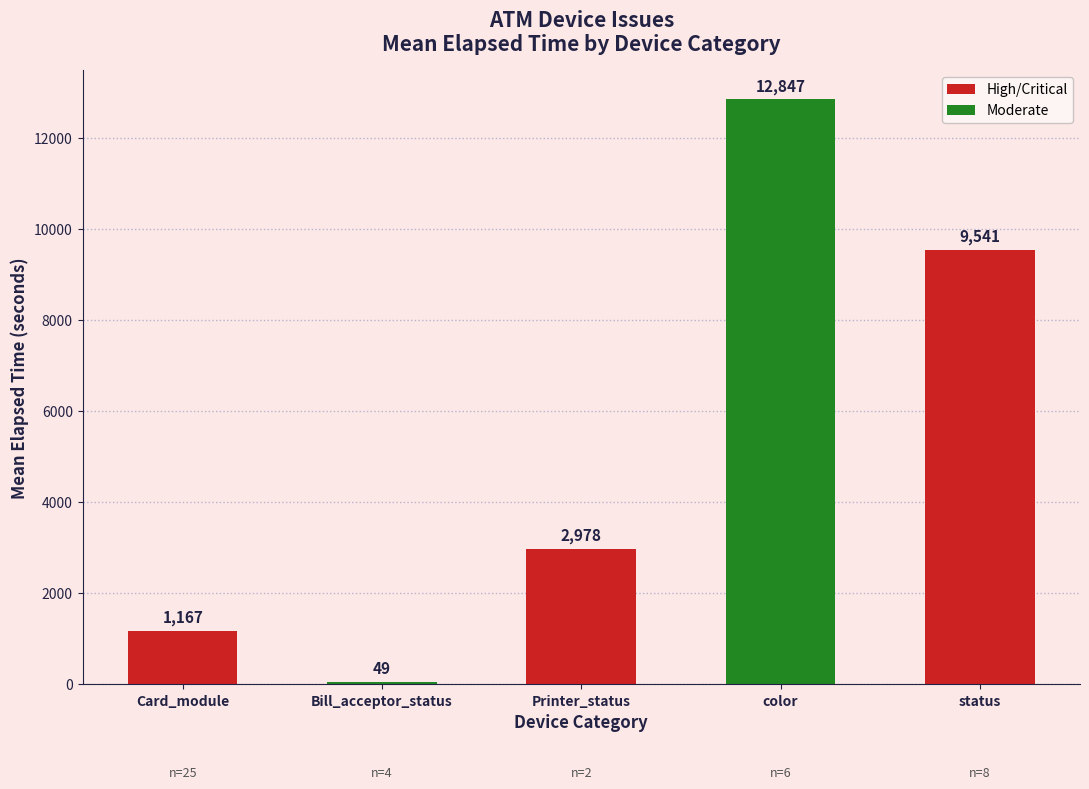

What is the approximate value at color?

12847